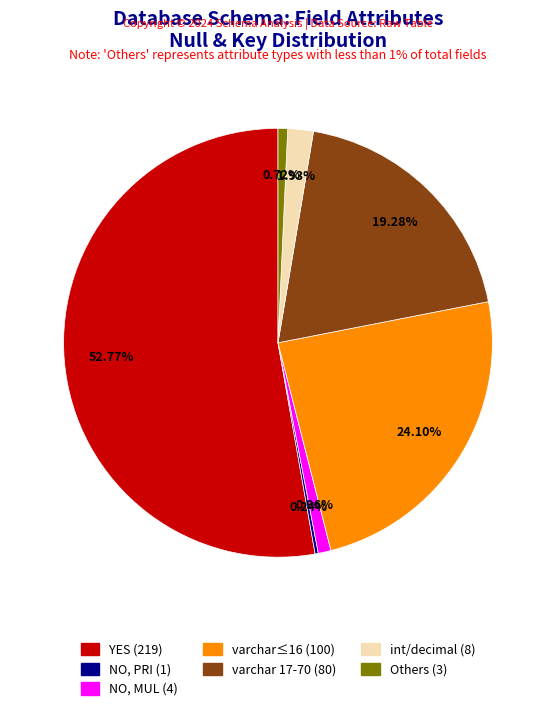

Does any single category account for the majority?

Yes